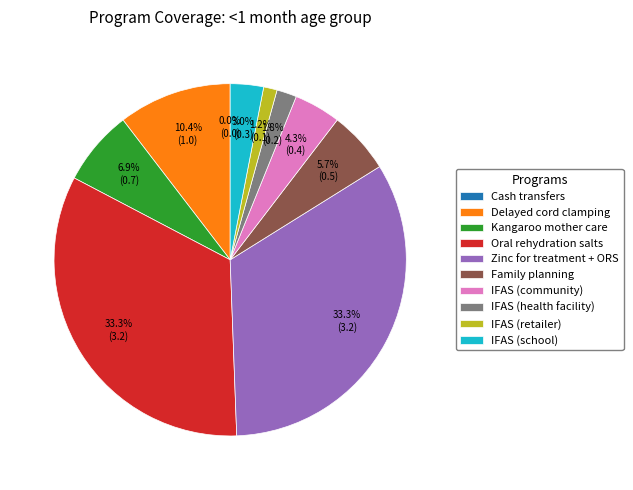

Count the number of slices in the pie.

10